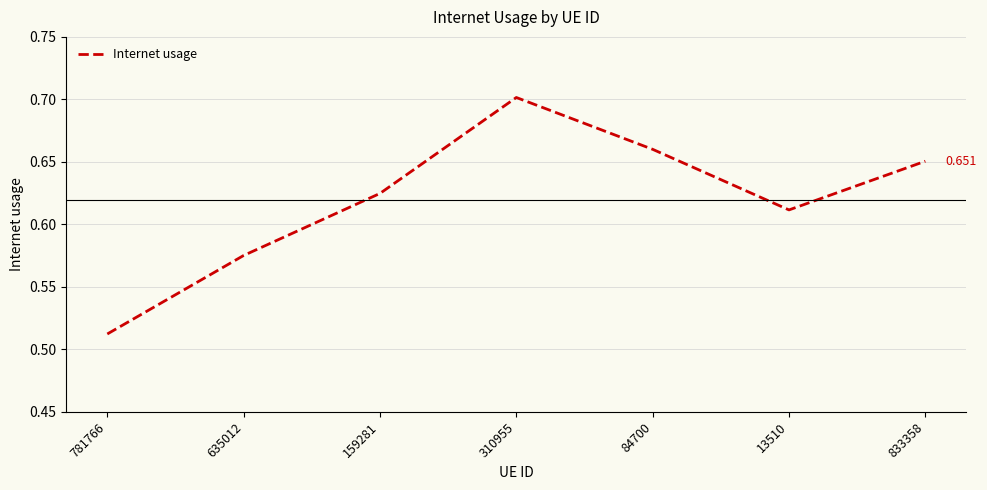

True or false: the data shows 0.7 at 84700.

True